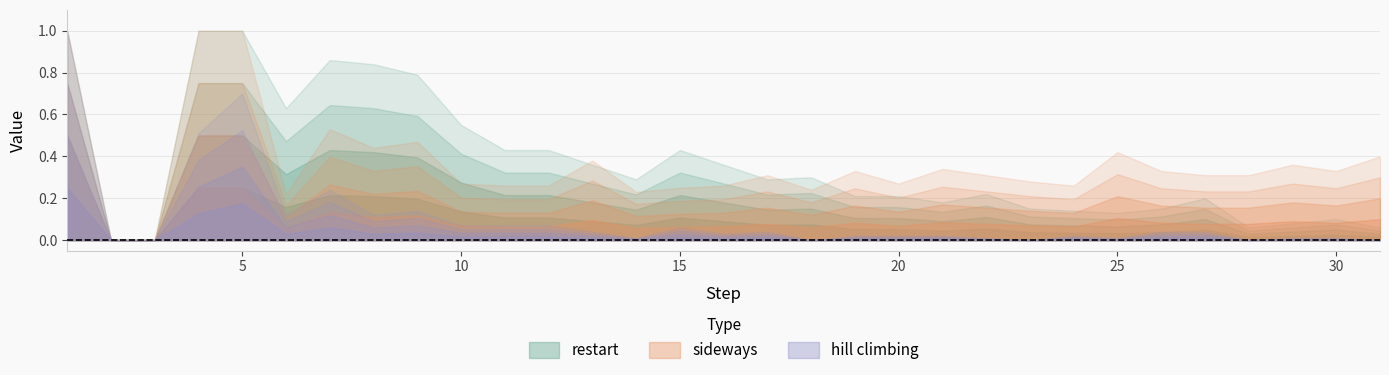

How many lines are shown in the chart?

3